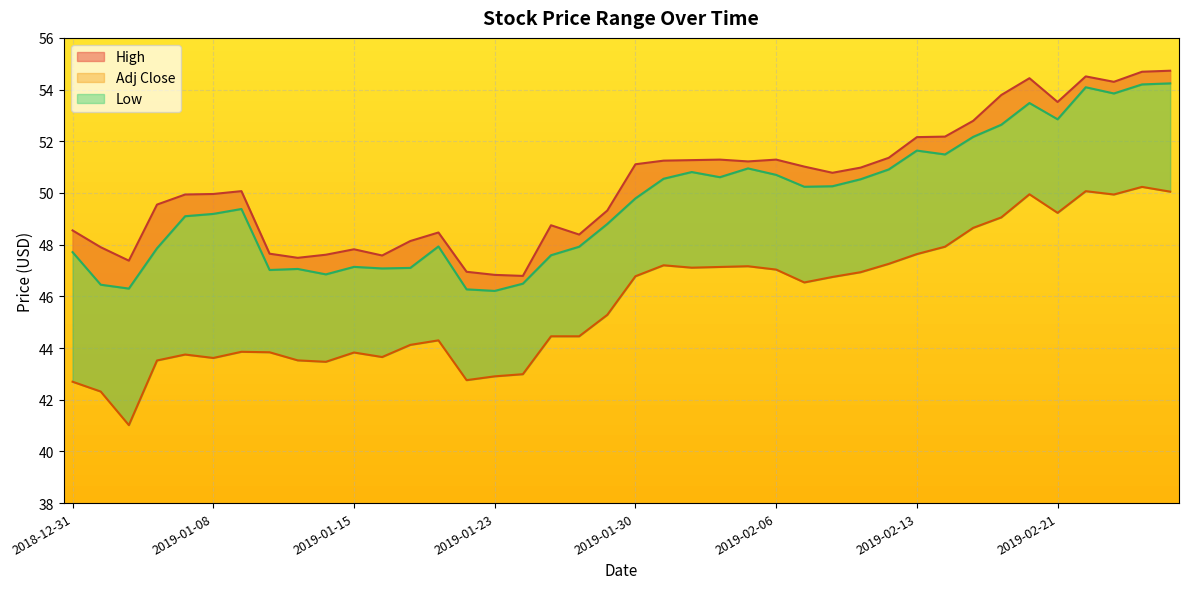

What is the difference between the maximum and second lowest values in the High series?

7.9